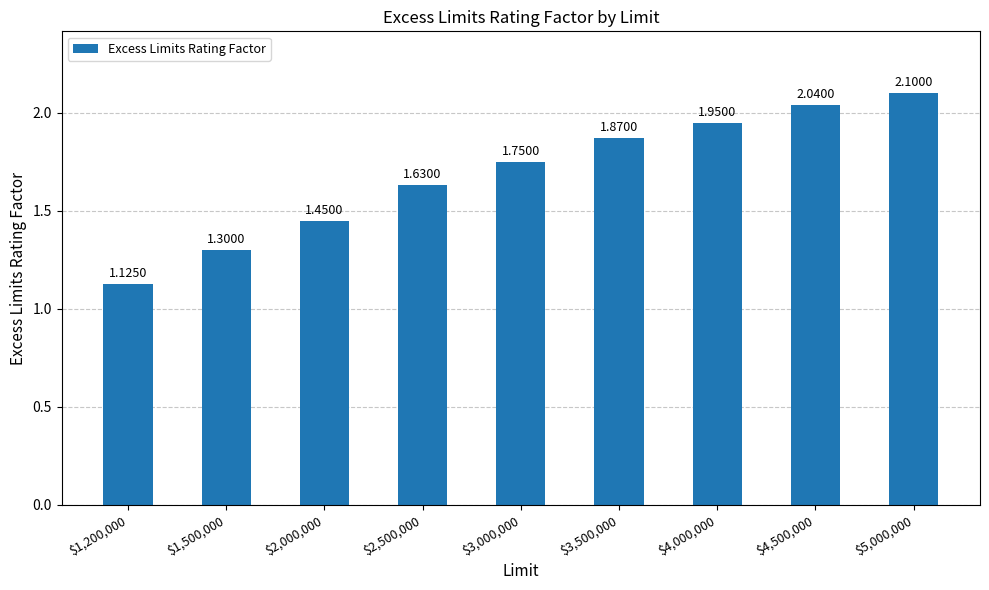

List the labels in order of value, smallest first.

$1,200,000, $1,500,000, $2,000,000, $2,500,000, $3,000,000, $3,500,000, $4,000,000, $4,500,000, $5,000,000